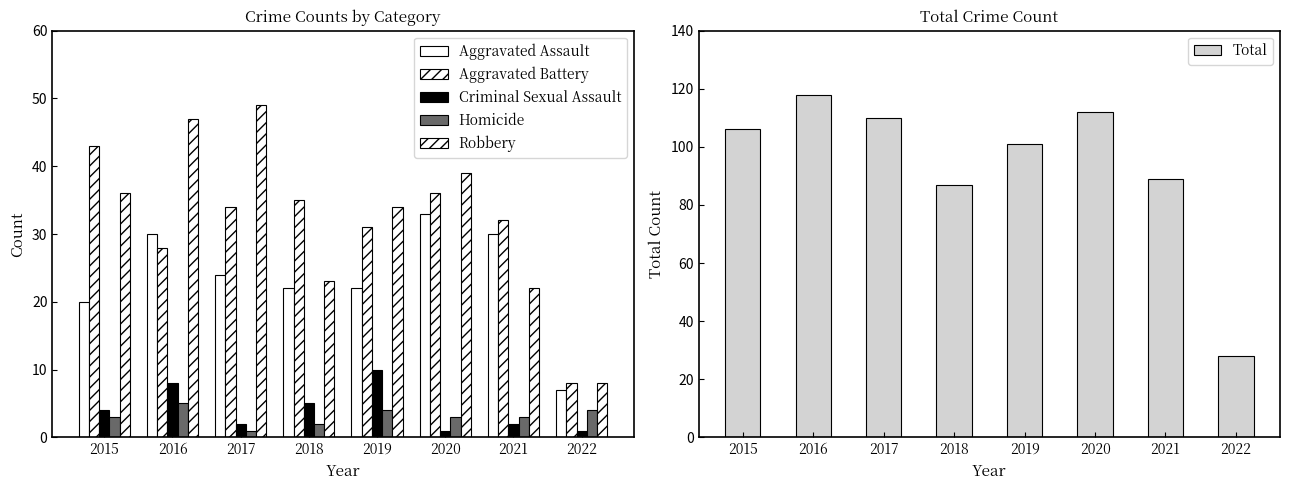

Is the value of Criminal Sexual Assault at 2021 greater than the value of Total at 2016?

No